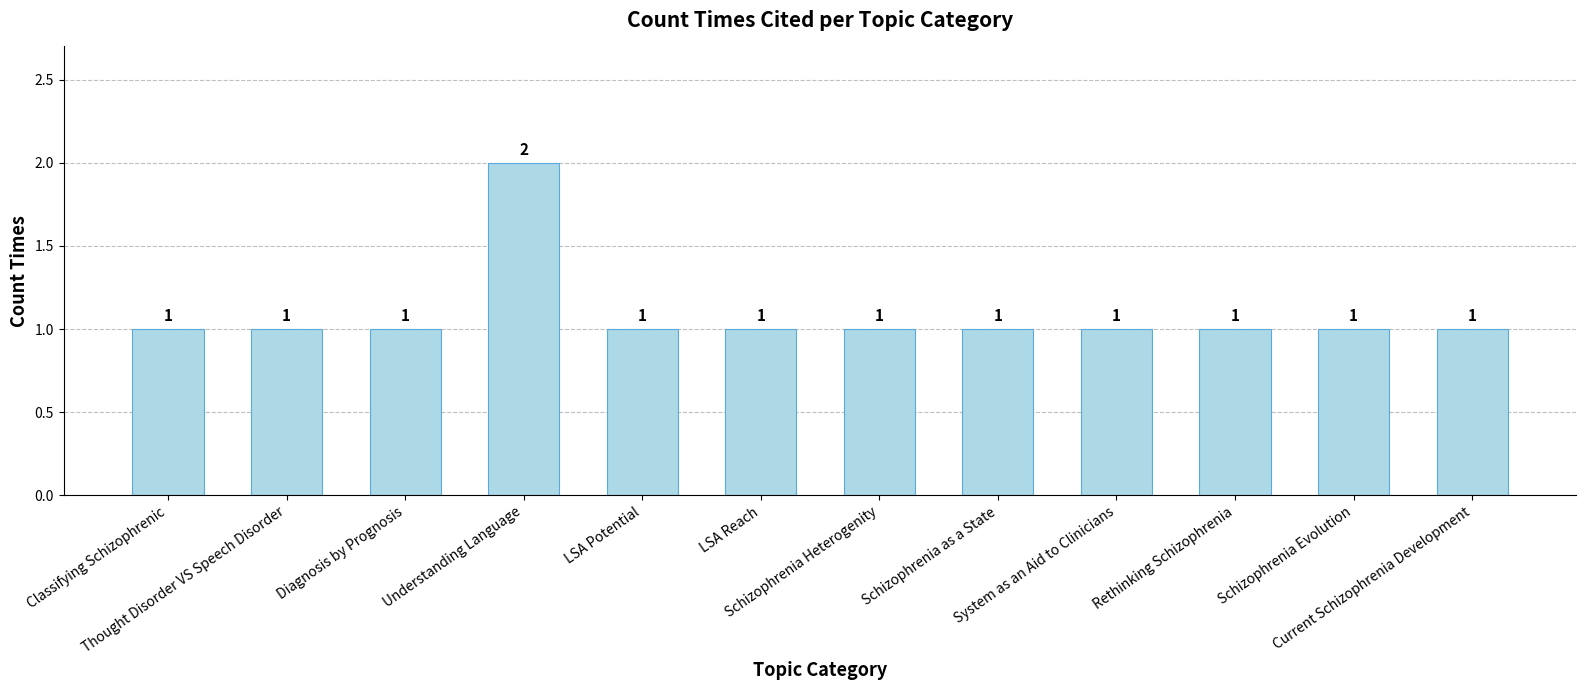

What is the value of the 7th bar from the left?

1